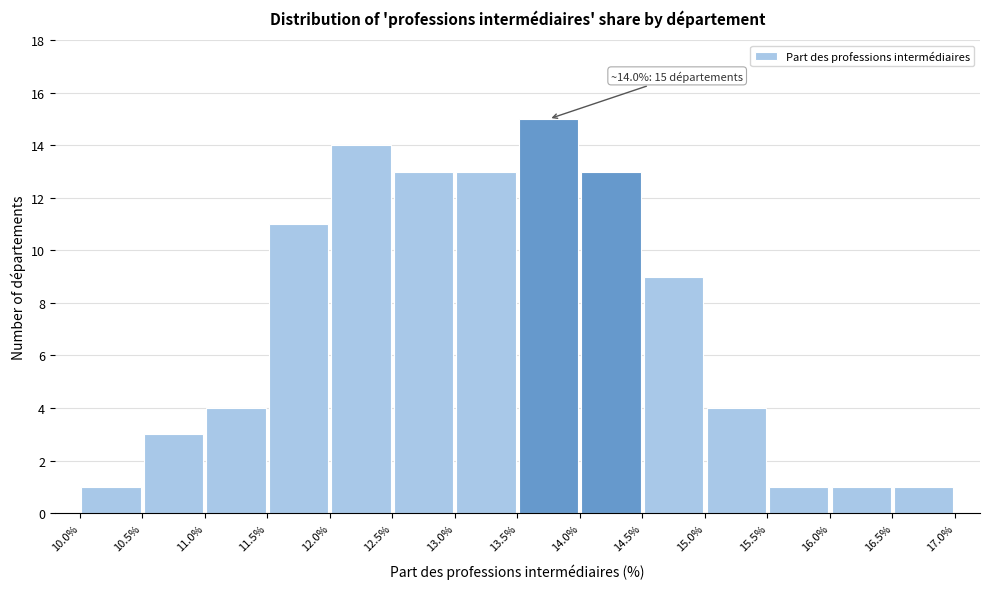

Which range on the x-axis has the tallest bar?

13.5% to 14.0%